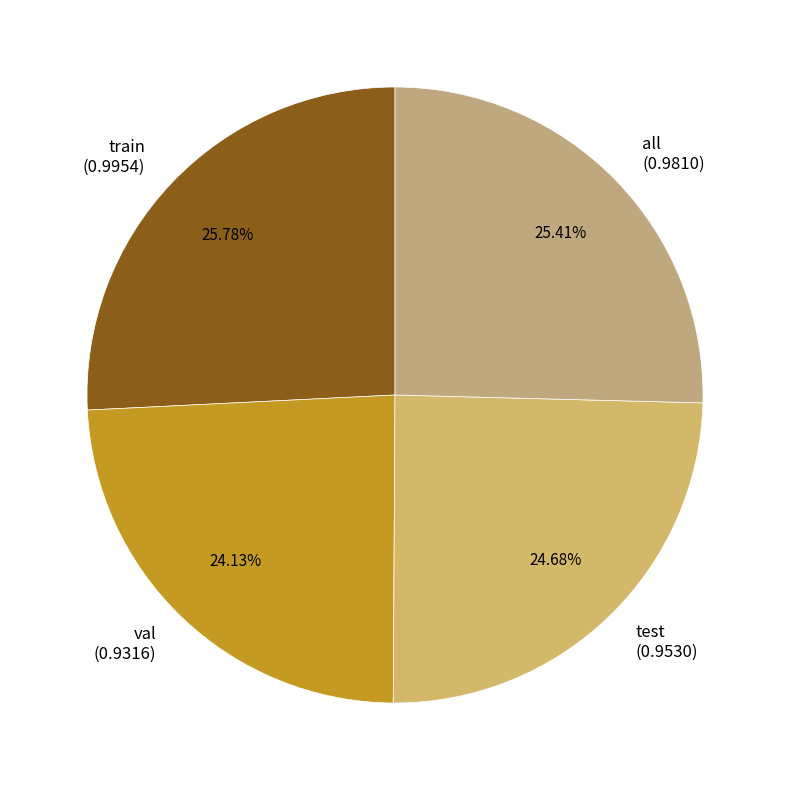

To the nearest percent, what is the combined percentage of test and all?

50%